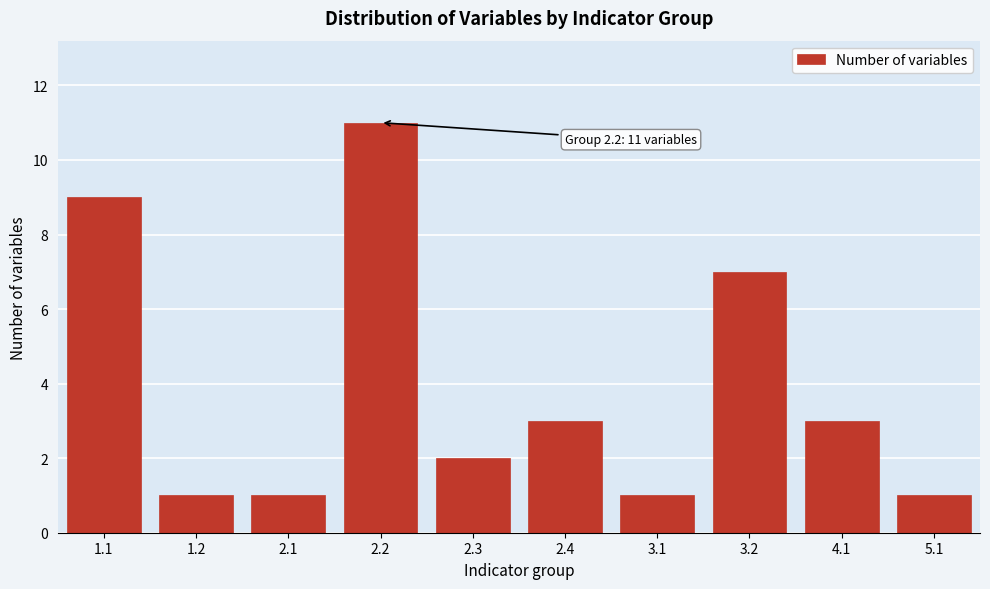

Reading right to left, what are all the values shown in this chart?

1	3	7	1	3	2	11	1	1	9